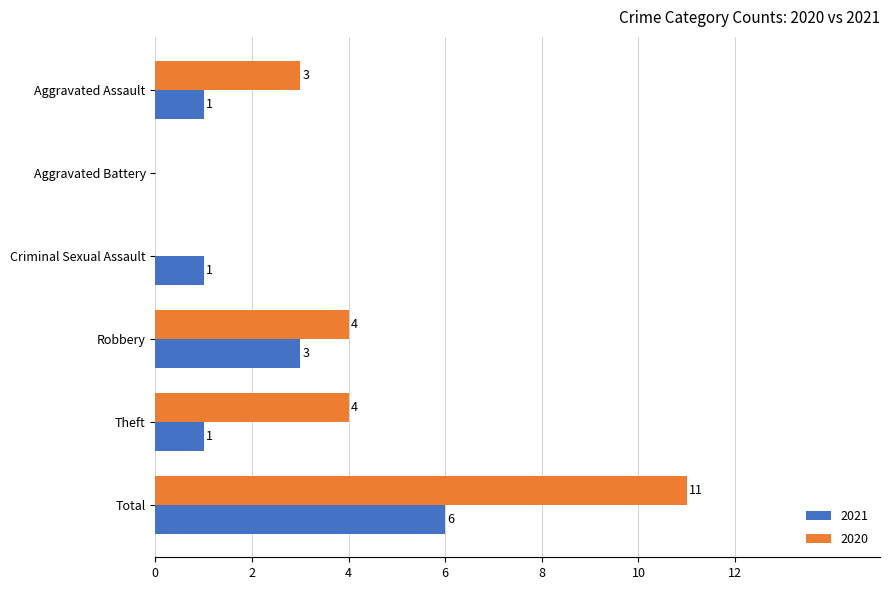

What is the maximum value for 2021?

6